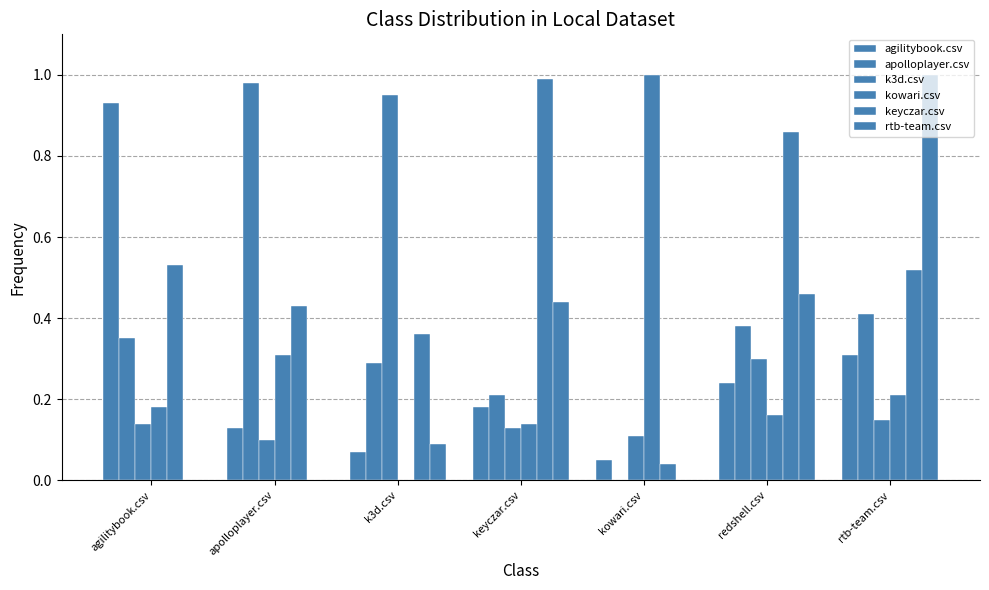

Which series has the widest spread of values?

kowari.csv